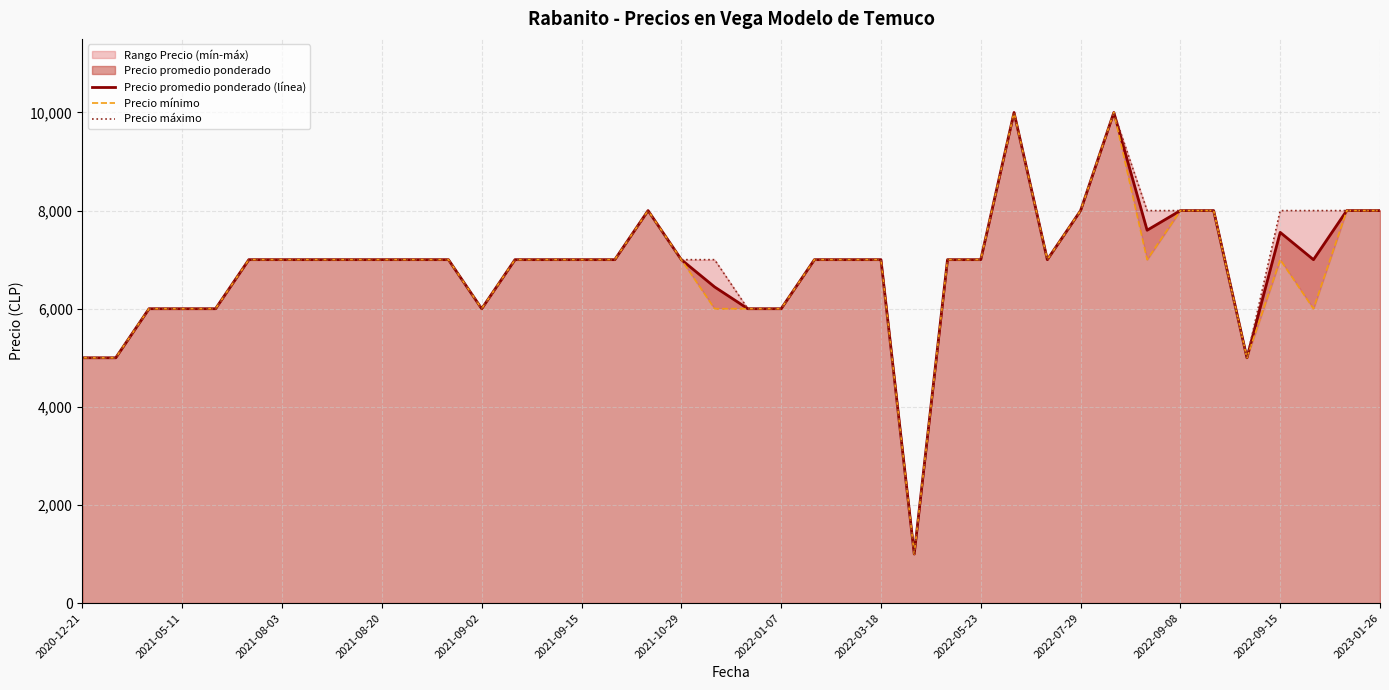

Which series has the largest total across all categories?

Precio máximo